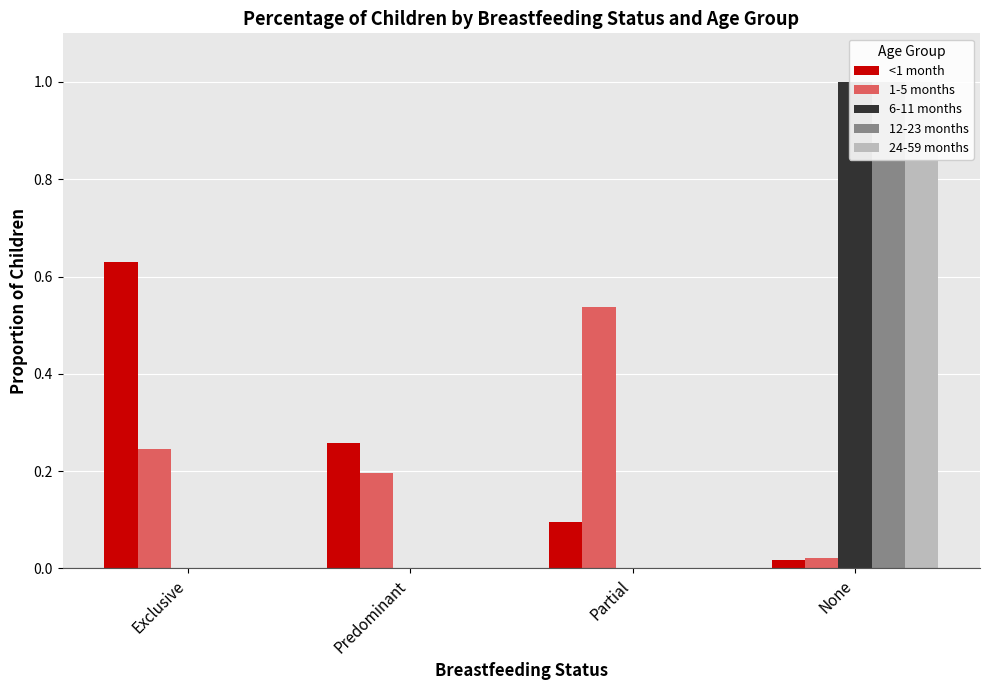

Reading right to left, what are all the values shown in this chart?

<1 month: None=0.0	Partial=0.1	Predominant=0.3	Exclusive=0.6
1-5 months: None=0.0	Partial=0.5	Predominant=0.2	Exclusive=0.2
6-11 months: None=1.0	Partial=0.0	Predominant=0.0	Exclusive=0.0
12-23 months: None=1.0	Partial=0.0	Predominant=0.0	Exclusive=0.0
24-59 months: None=1.0	Partial=0.0	Predominant=0.0	Exclusive=0.0